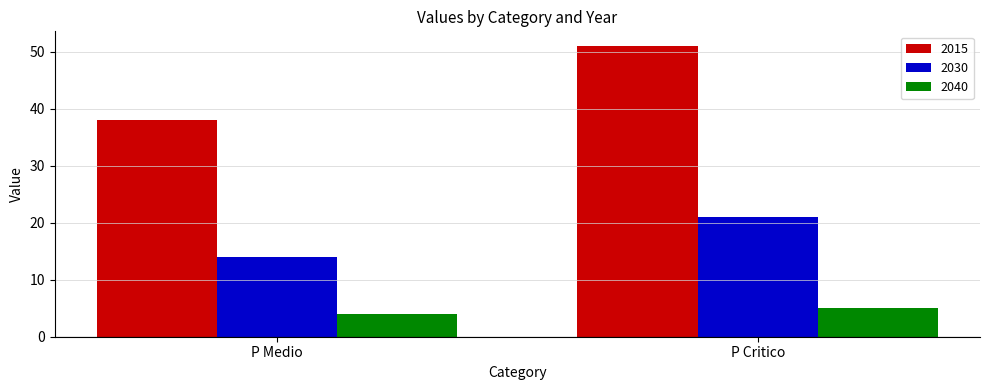

Is the value of 2040 at P Critico greater than the value of 2015 at P Medio?

No